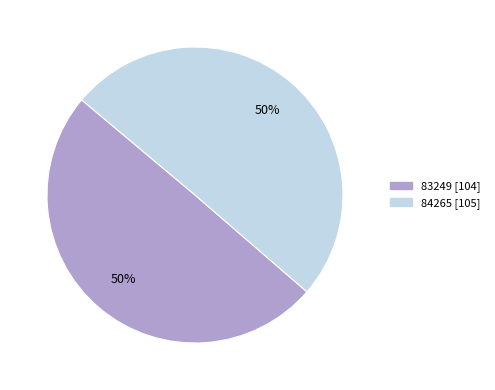

True or false: 84265 accounts for 59% of the total.

False